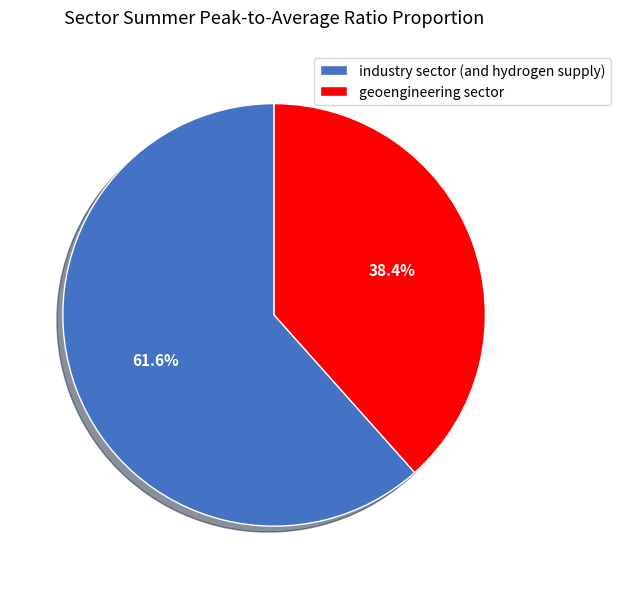

Which has a higher value, industry sector (and hydrogen supply) or geoengineering sector?

industry sector (and hydrogen supply)